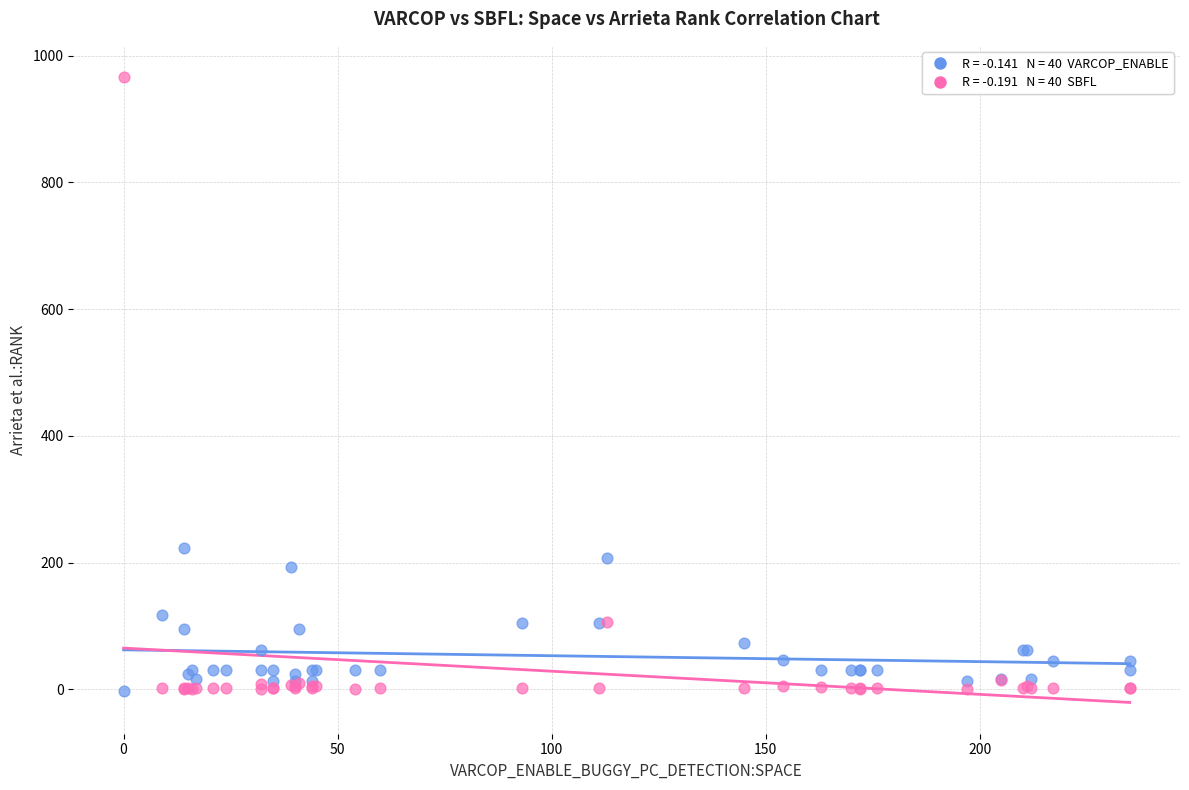

Across all series, what Y value is closest to 482?

223